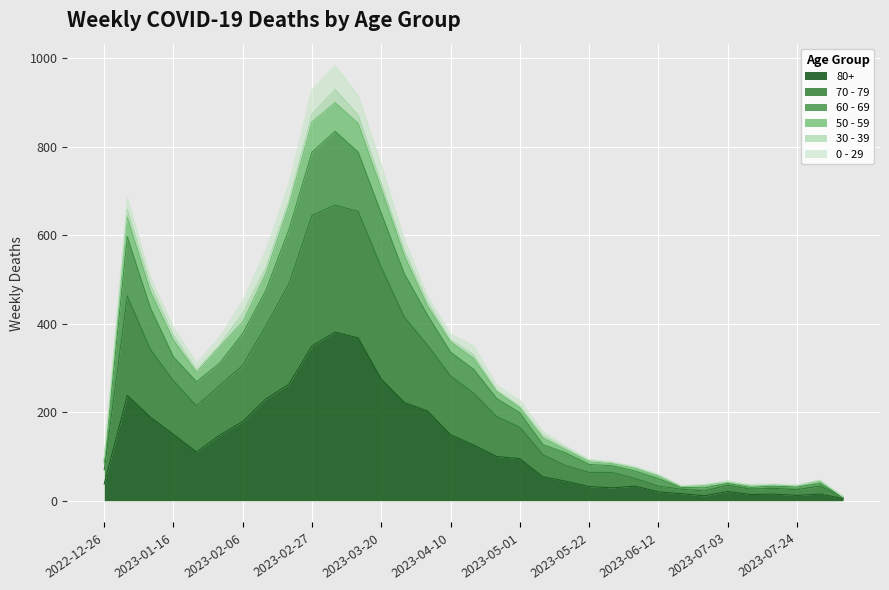

What are all the series names shown in the legend?

80+, 70 - 79, 60 - 69, 50 - 59, 30 - 39, 0 - 29